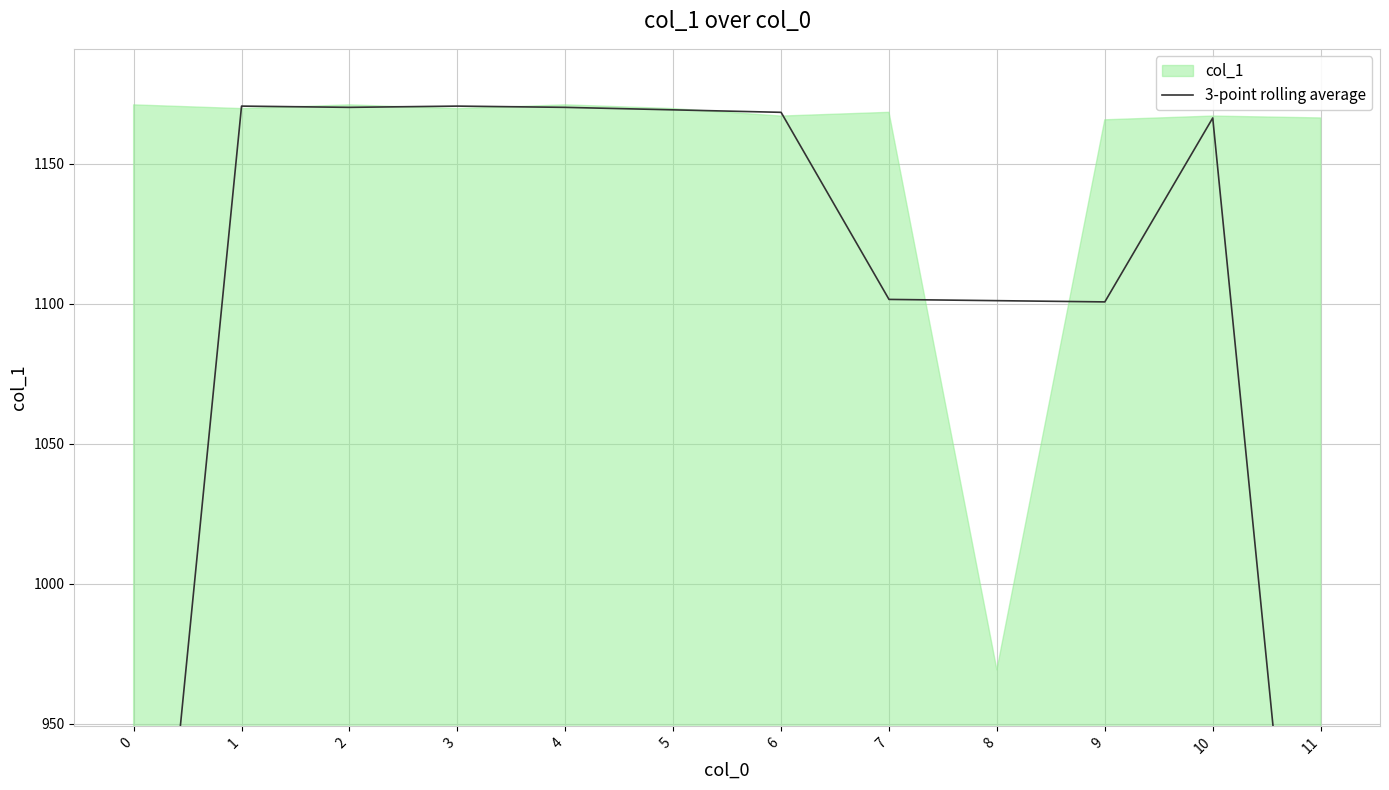

Is it true that the value at 8 is 622.3?

False